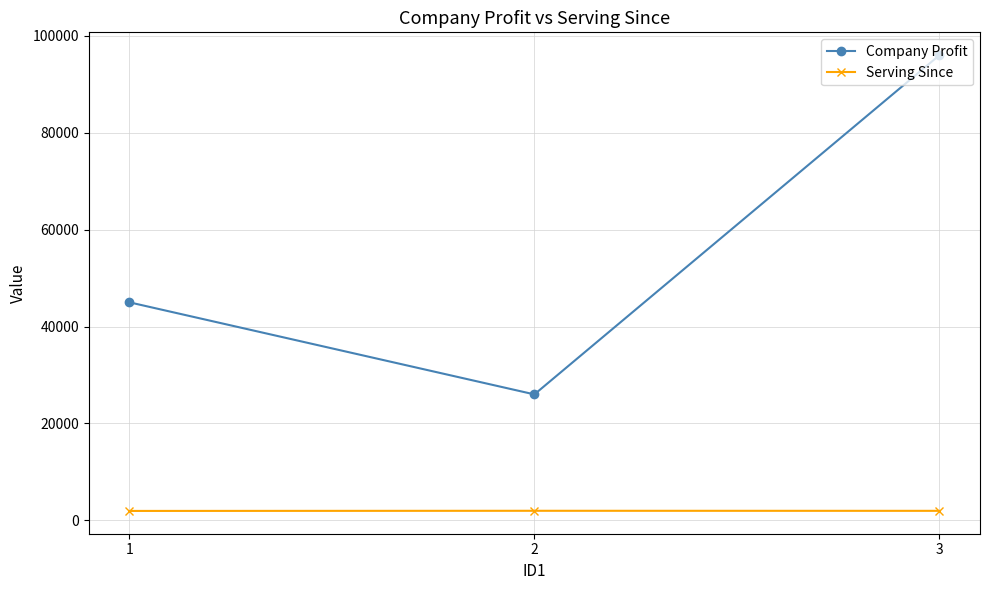

What is the sum of the Company Profit values at 3 and 2?

122000